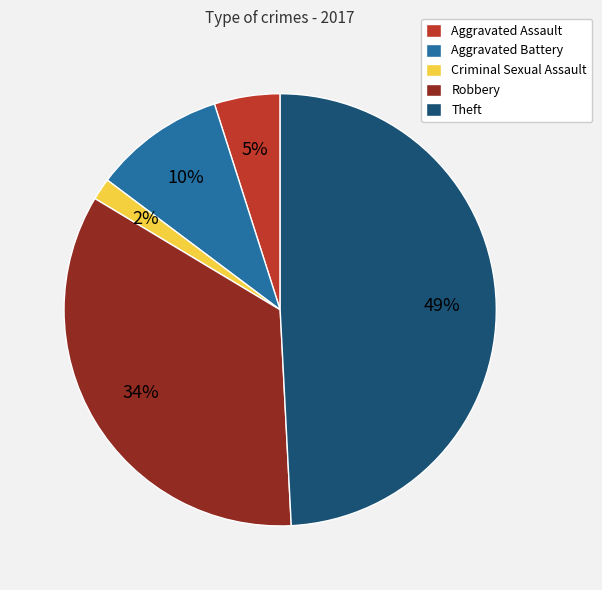

To the nearest percent, what portion does Criminal Sexual Assault represent?

2%